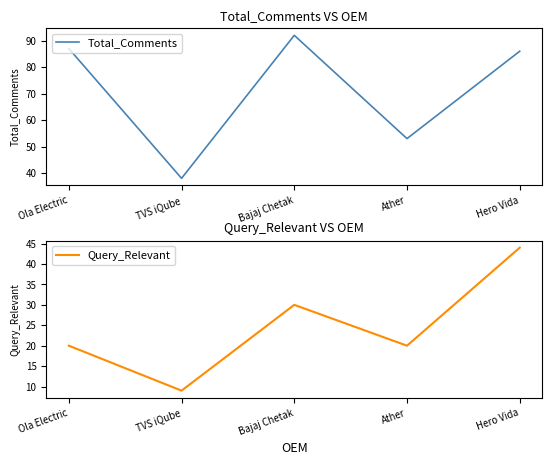

Where is the first local minimum for Query_Relevant?

TVS iQube